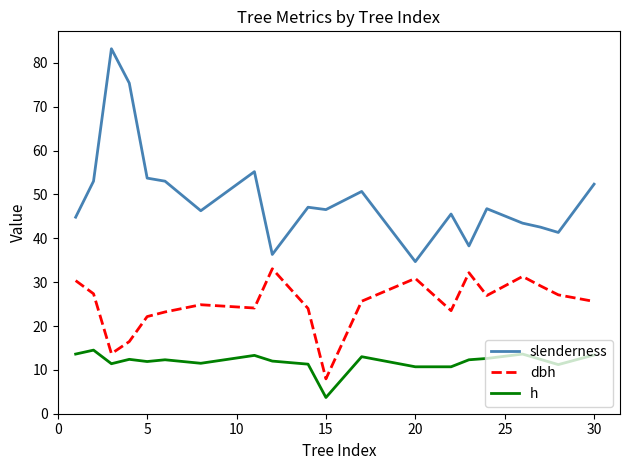

True or false: h and slenderness cross at least once.

False